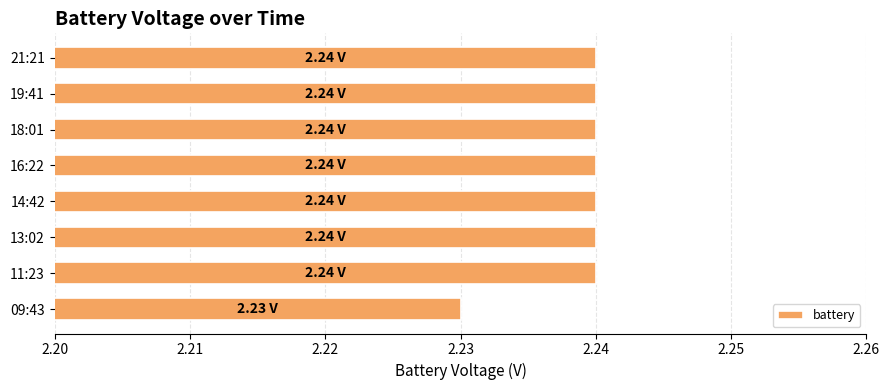

What is the sum of all values?

17.9